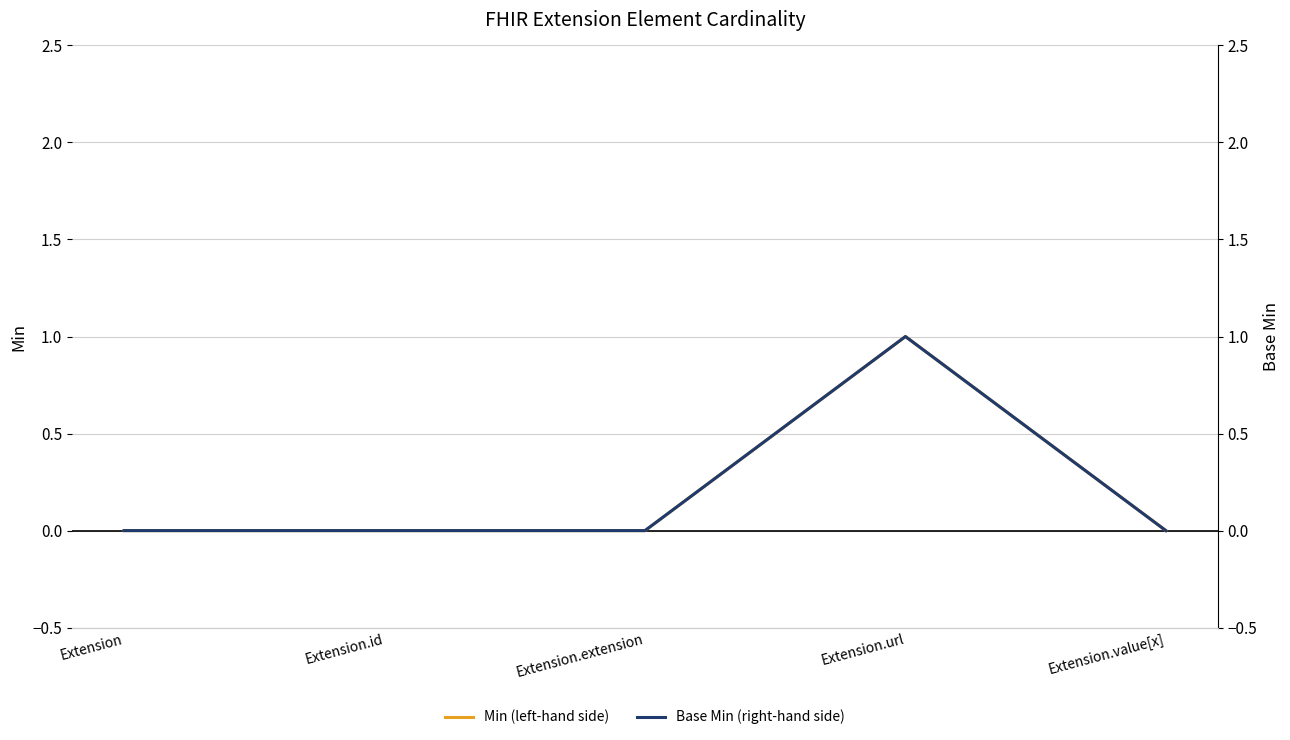

Rank the series at Extension.url from lowest to highest value.

Min (left-hand side), Base Min (right-hand side)